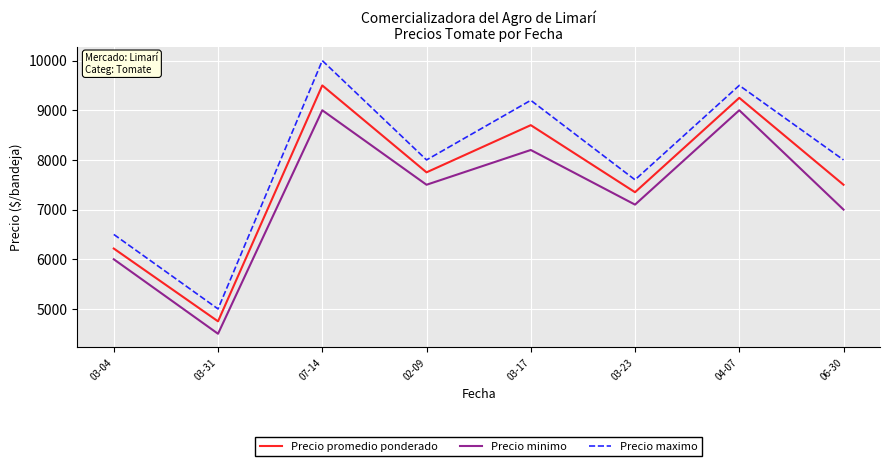

In Precio maximo, how many points are lower than both neighbors (excluding endpoints)?

3